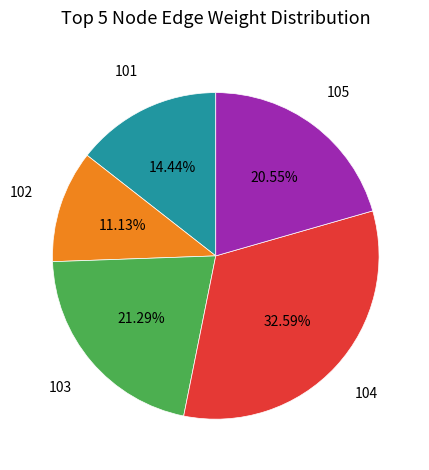

Is there a majority slice in this chart?

No